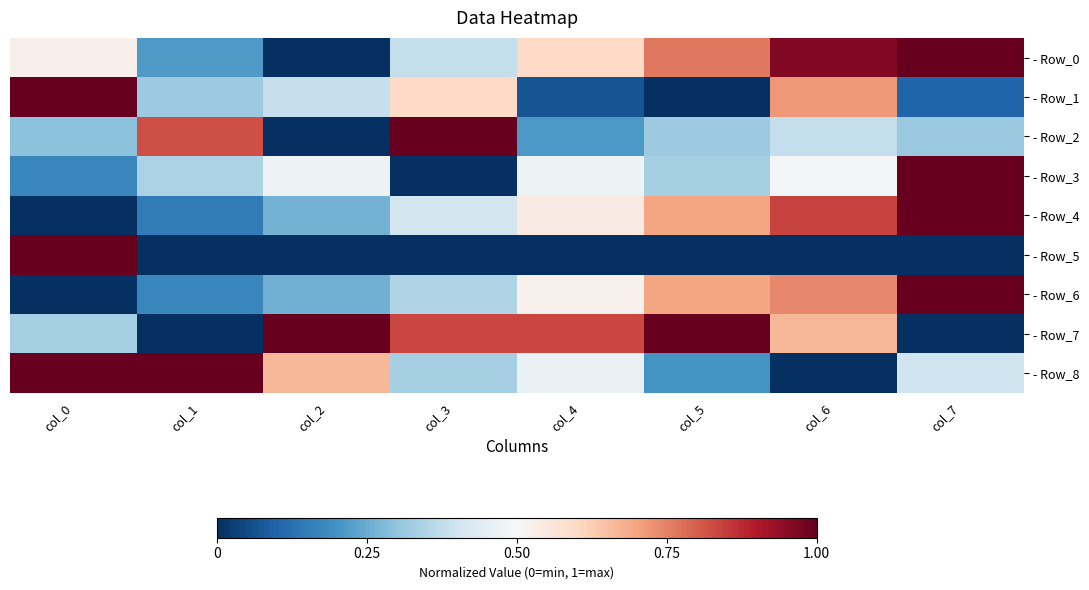

Which label corresponds to the largest value in the chart?

col_7